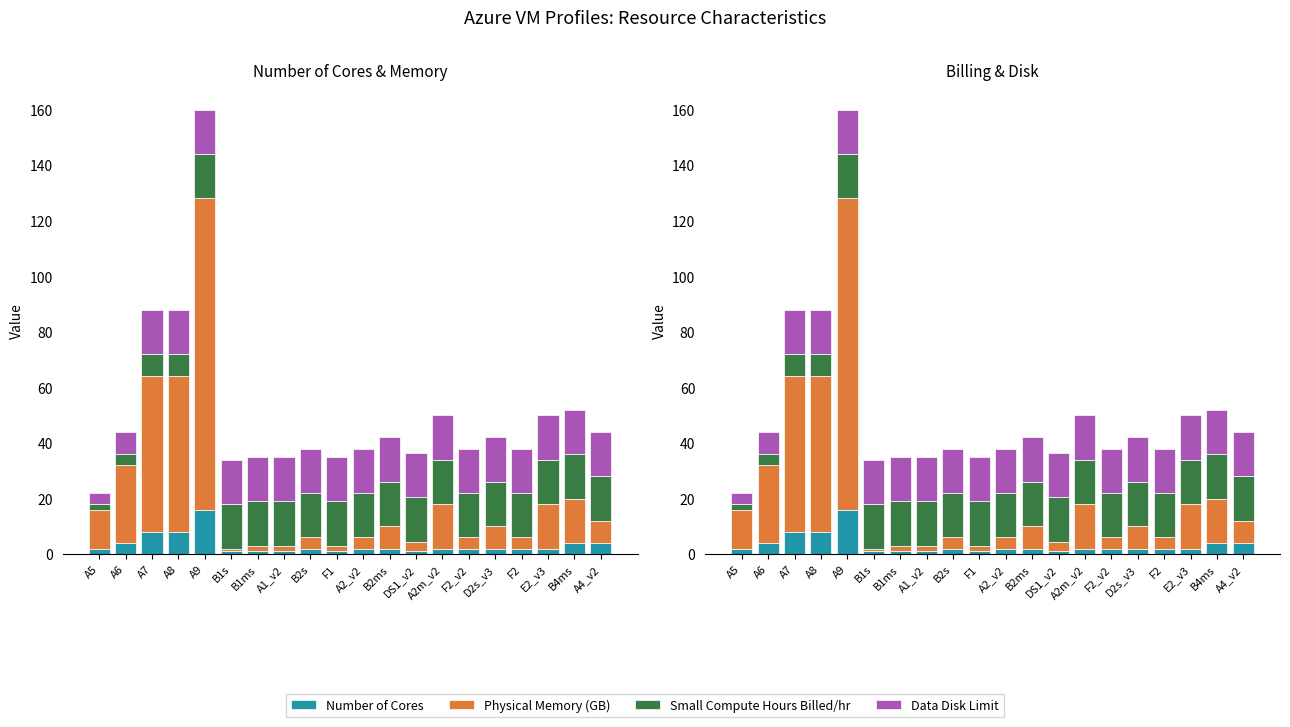

How many bars are there in each group?

4